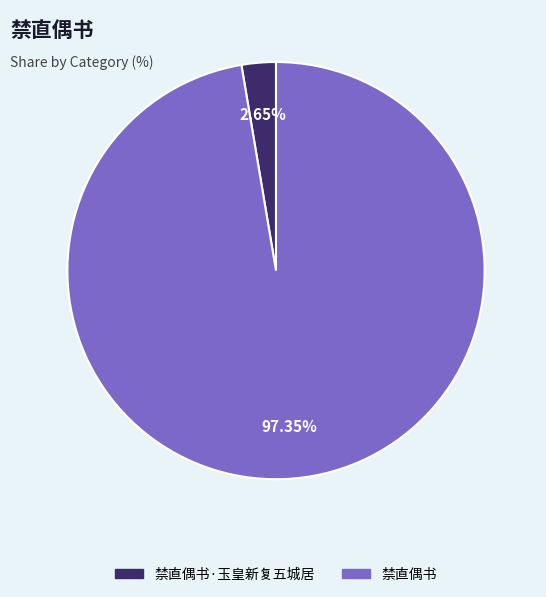

Does any single category account for the majority?

Yes